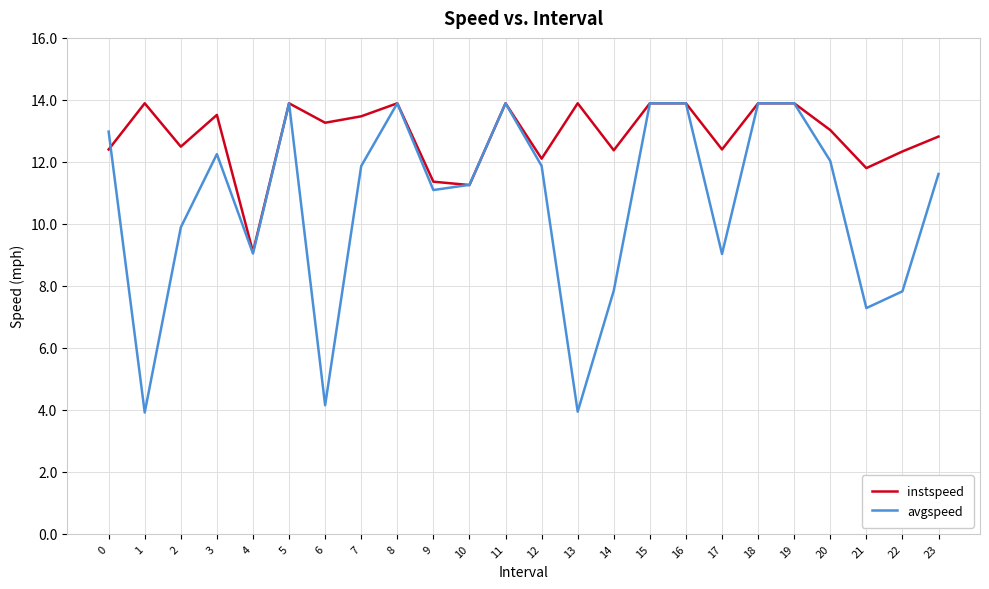

Does the chart display data point markers on the line(s)?

No